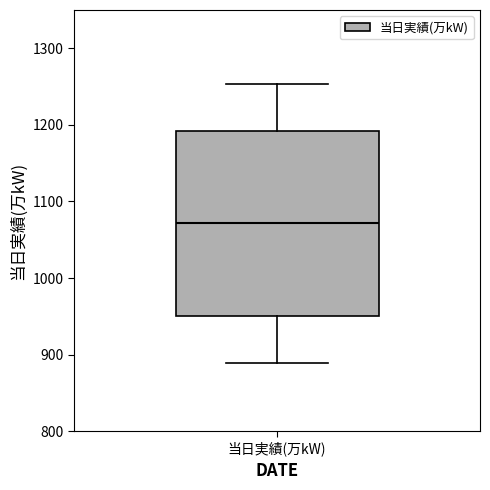

Read this box plot against the y-axis: the position of the median line, the range covered by the box, and the ends of both whiskers. The values are not printed on the chart, so give them approximately, as read against the axis.

median 1070, box 950 to 1190, whiskers 890 to 1250